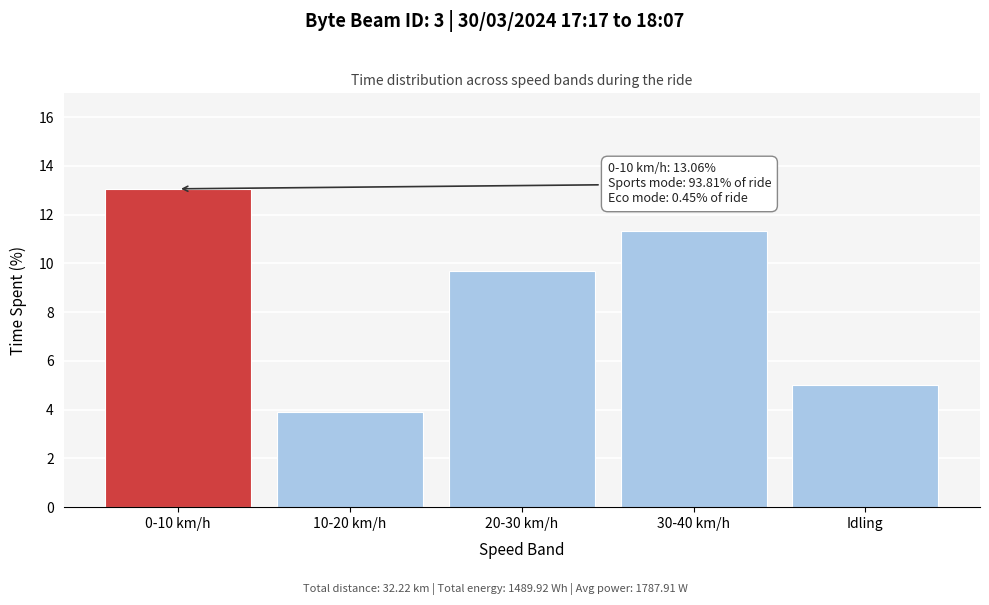

Reading right to left, transcribe all the data shown in this chart.

Idling=5.0	30-40 km/h=11.3	20-30 km/h=9.7	10-20 km/h=3.9	0-10 km/h=13.1